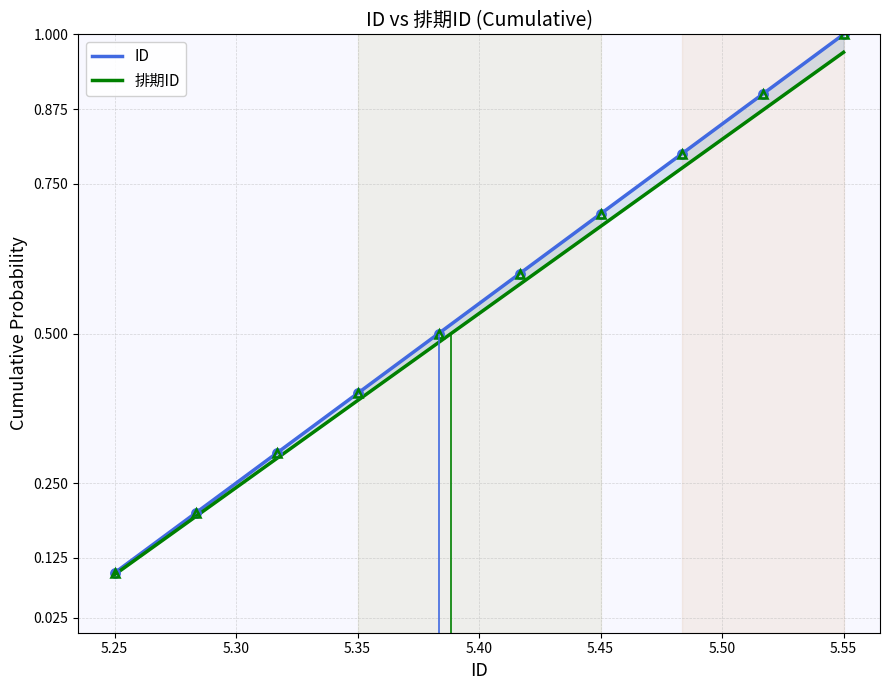

What are all the series names shown in the legend?

ID, 排期ID